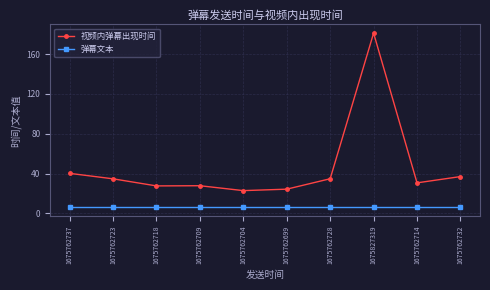

True or false: 视频内弹幕出现时间 has more than 0 points higher than both neighbors.

True